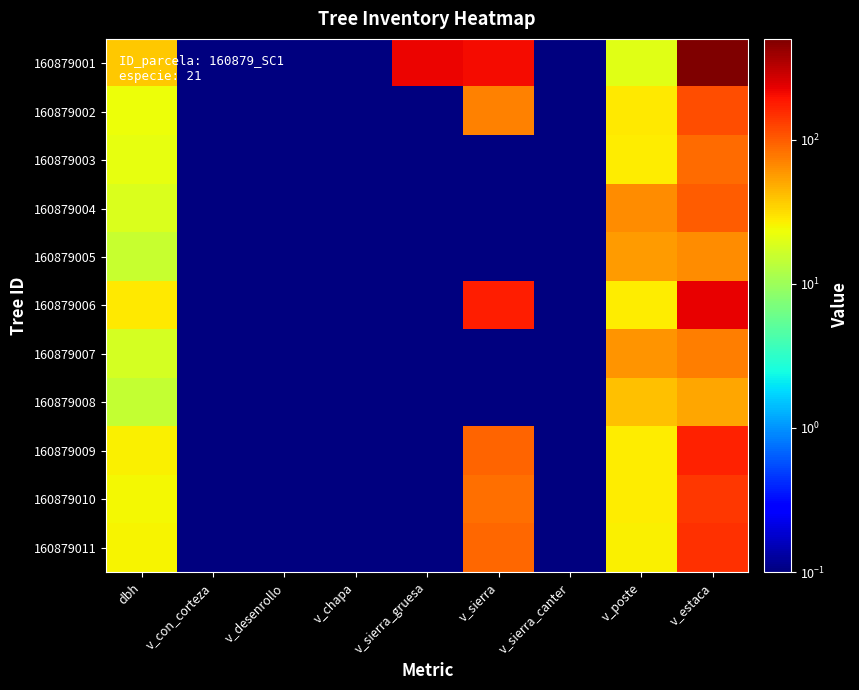

Reading left to right, what are all the values shown in this chart?

160879001: dbh=37.9	v_con_corteza=0.1	v_desenrollo=0.1	v_chapa=0.1	v_sierra_gruesa=217.5	v_sierra=203.7	v_sierra_canter=0.1	v_poste=19.8	v_estaca=499.1
160879002: dbh=22.9	v_con_corteza=0.1	v_desenrollo=0.1	v_chapa=0.1	v_sierra_gruesa=0.1	v_sierra=72.3	v_sierra_canter=0.1	v_poste=27.7	v_estaca=113.6
160879003: dbh=21.6	v_con_corteza=0.1	v_desenrollo=0.1	v_chapa=0.1	v_sierra_gruesa=0.1	v_sierra=0.1	v_sierra_canter=0.1	v_poste=26.9	v_estaca=86.2
160879004: dbh=18.9	v_con_corteza=0.1	v_desenrollo=0.1	v_chapa=0.1	v_sierra_gruesa=0.1	v_sierra=0.1	v_sierra_canter=0.1	v_poste=63.8	v_estaca=98.4
160879005: dbh=15.3	v_con_corteza=0.1	v_desenrollo=0.1	v_chapa=0.1	v_sierra_gruesa=0.1	v_sierra=0.1	v_sierra_canter=0.1	v_poste=56.5	v_estaca=64.3
160879006: dbh=27.8	v_con_corteza=0.1	v_desenrollo=0.1	v_chapa=0.1	v_sierra_gruesa=0.1	v_sierra=174.7	v_sierra_canter=0.1	v_poste=27.1	v_estaca=229.5
160879007: dbh=17.4	v_con_corteza=0.1	v_desenrollo=0.1	v_chapa=0.1	v_sierra_gruesa=0.1	v_sierra=0.1	v_sierra_canter=0.1	v_poste=61.0	v_estaca=73.6
160879008: dbh=15.2	v_con_corteza=0.1	v_desenrollo=0.1	v_chapa=0.1	v_sierra_gruesa=0.1	v_sierra=0.1	v_sierra_canter=0.1	v_poste=41.1	v_estaca=50.8
160879009: dbh=26.1	v_con_corteza=0.1	v_desenrollo=0.1	v_chapa=0.1	v_sierra_gruesa=0.1	v_sierra=94.2	v_sierra_canter=0.1	v_poste=26.8	v_estaca=169.4
160879010: dbh=24.4	v_con_corteza=0.1	v_desenrollo=0.1	v_chapa=0.1	v_sierra_gruesa=0.1	v_sierra=83.5	v_sierra_canter=0.1	v_poste=27.0	v_estaca=136.8
160879011: dbh=25.4	v_con_corteza=0.1	v_desenrollo=0.1	v_chapa=0.1	v_sierra_gruesa=0.1	v_sierra=90.5	v_sierra_canter=0.1	v_poste=26.2	v_estaca=148.4